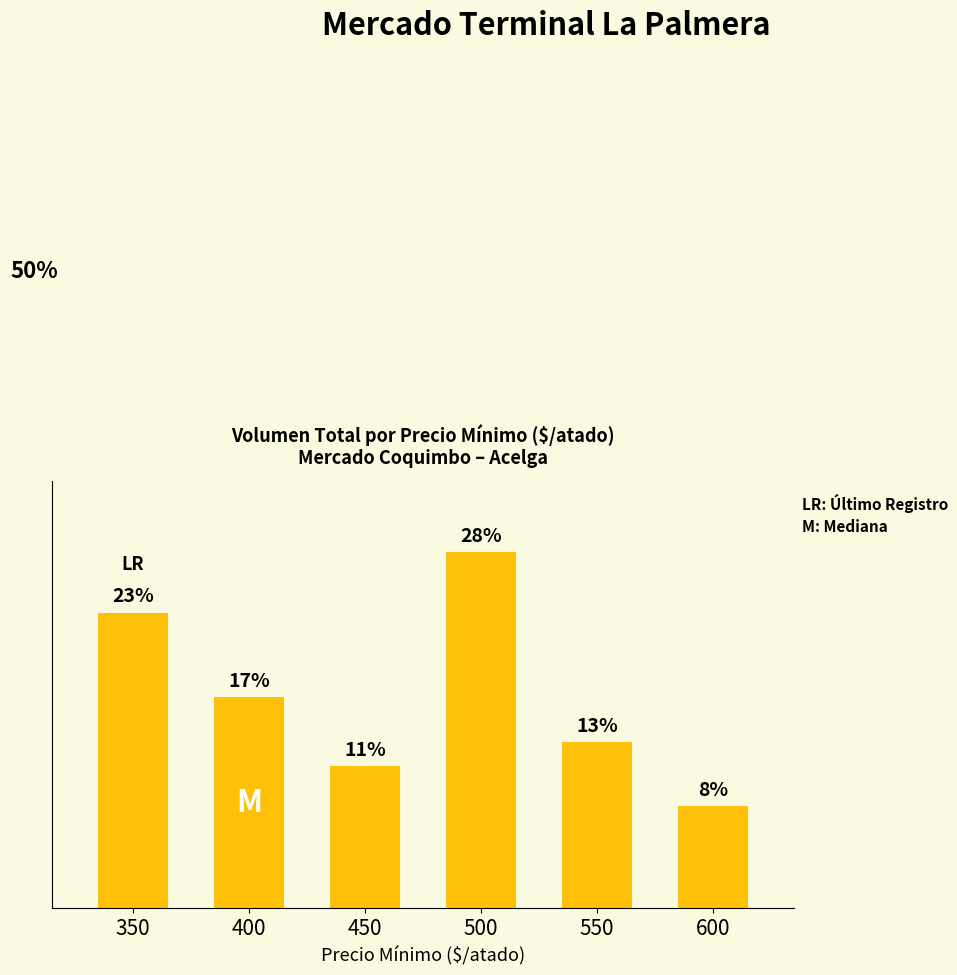

What is the value of the 5th bar from the left?

8300